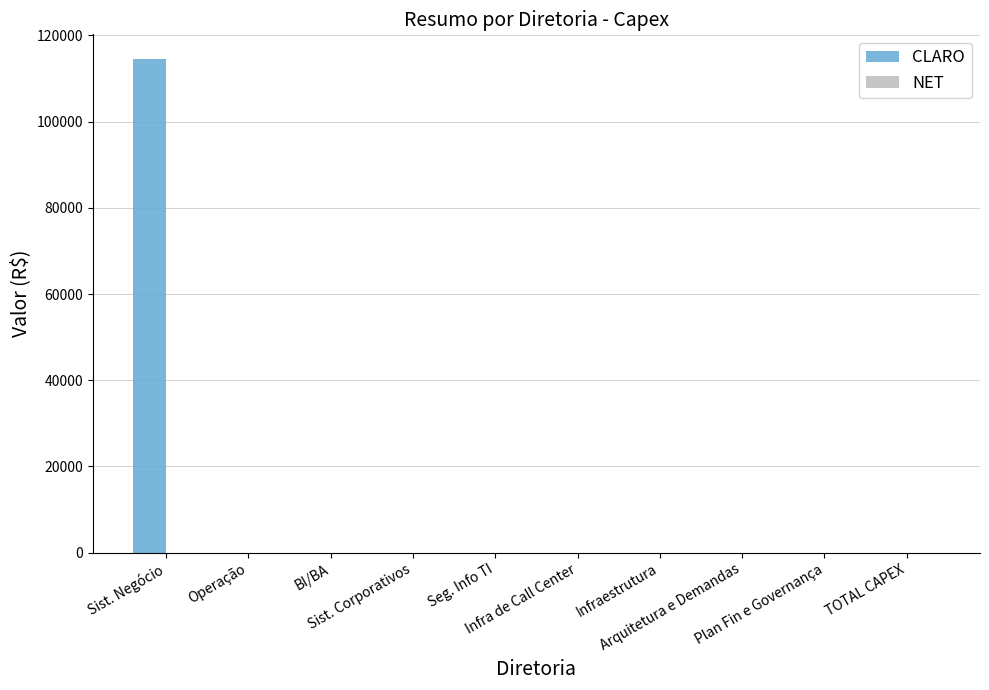

What is the label of the 3rd bar from the left?

BI/BA